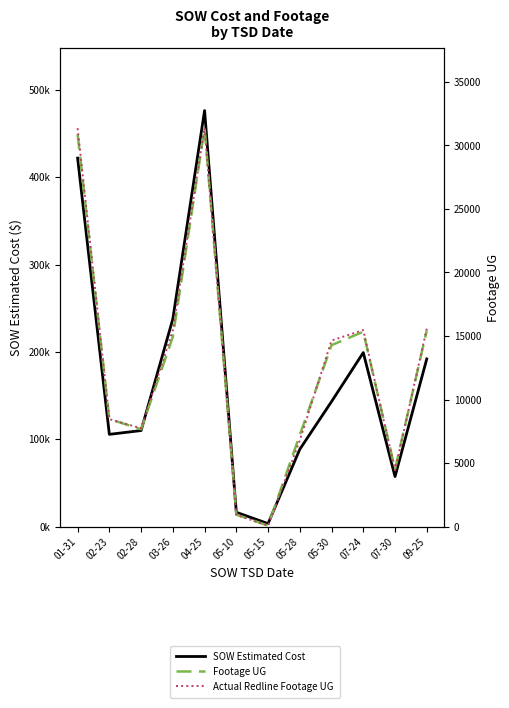

At which label does Footage UG reach its minimum?

05-15